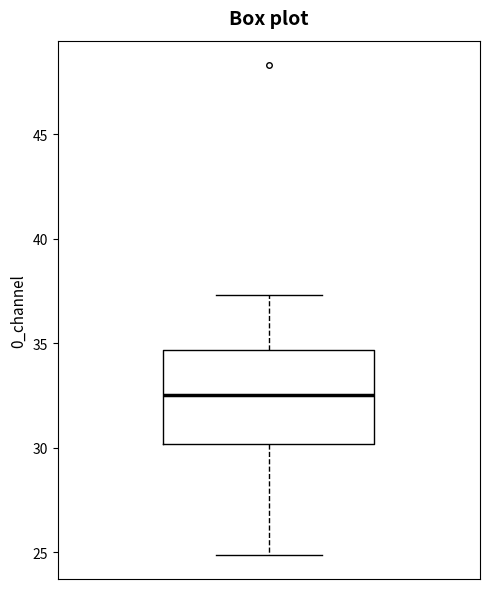

Where is the upper edge of the box on the y-axis? The values are not printed on the chart, so give them approximately, as read against the axis.

34.5